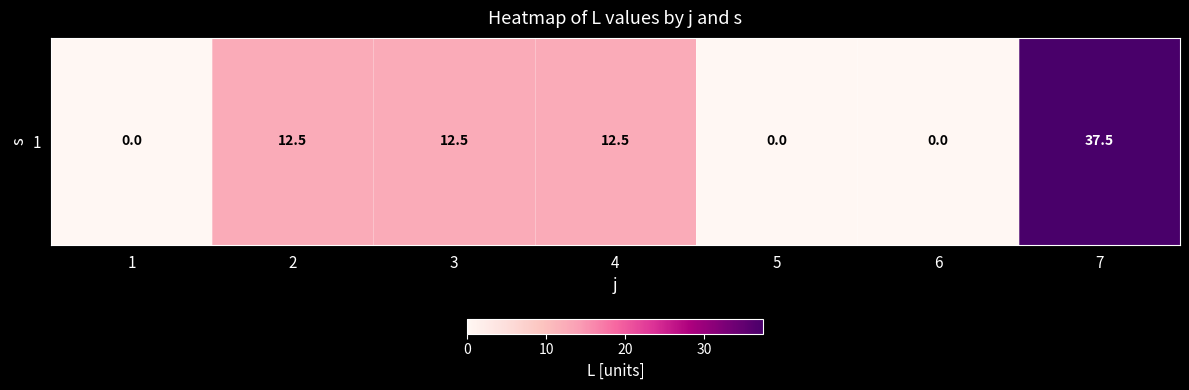

What is the average value?

10.7